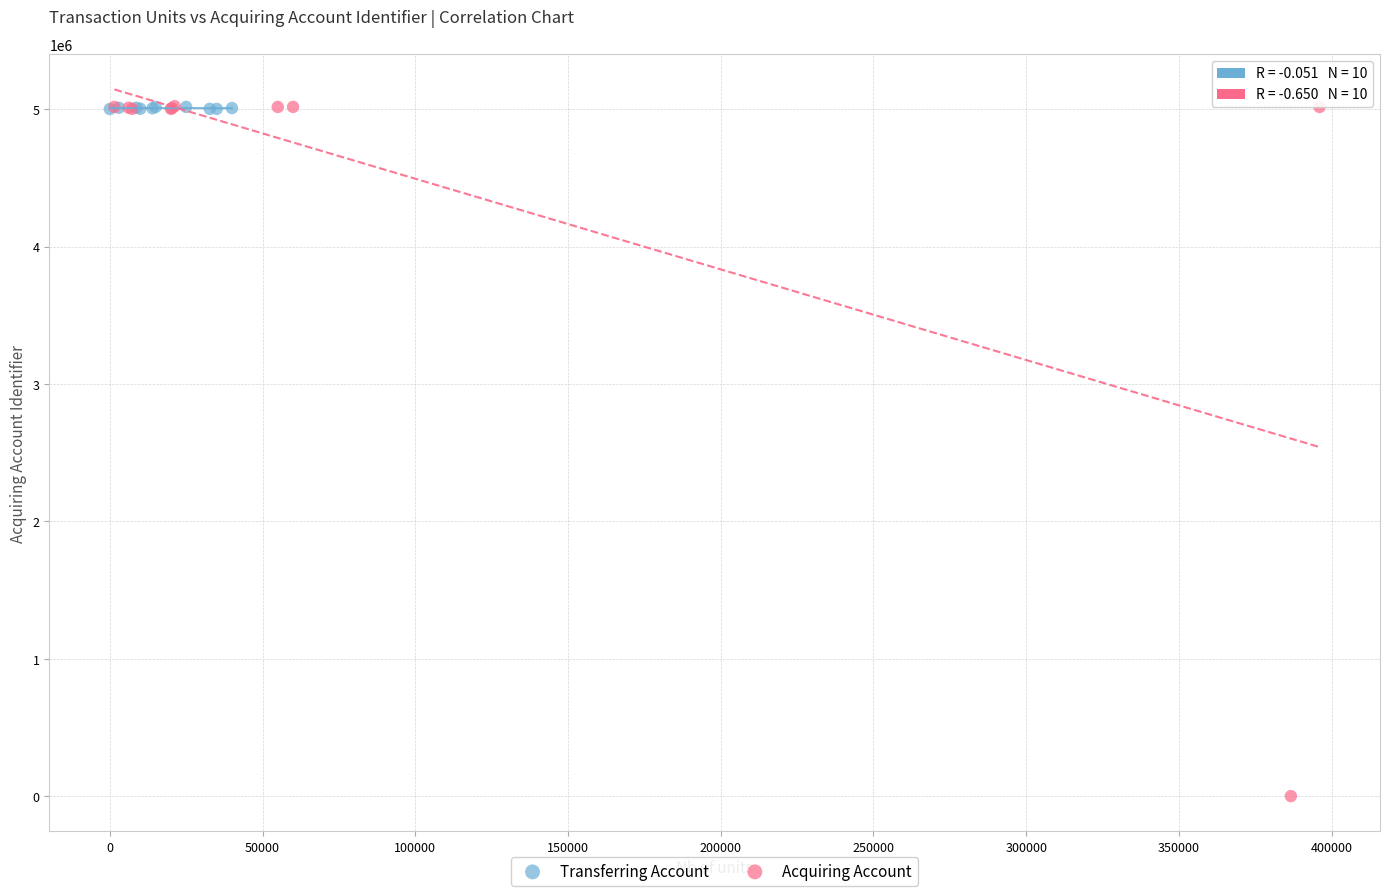

What are all the series names shown in the legend?

Transferring Account, Acquiring Account